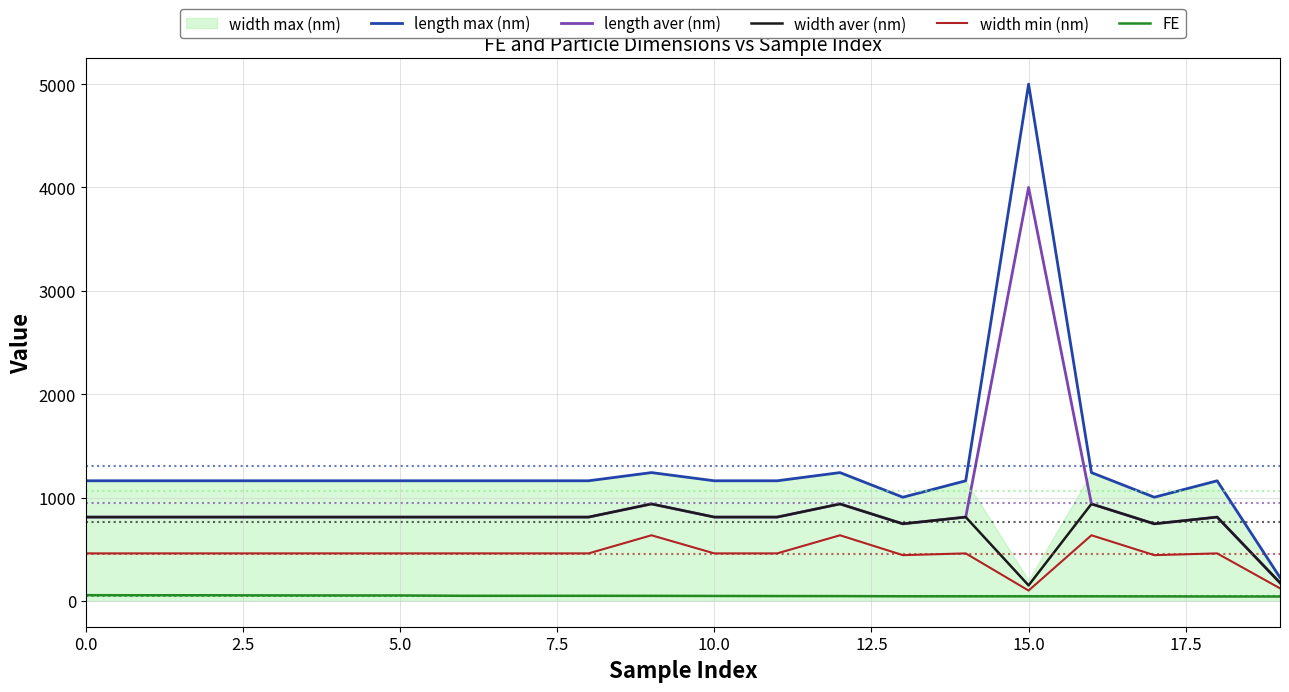

True or false: FE and length max (nm) cross at least once.

False